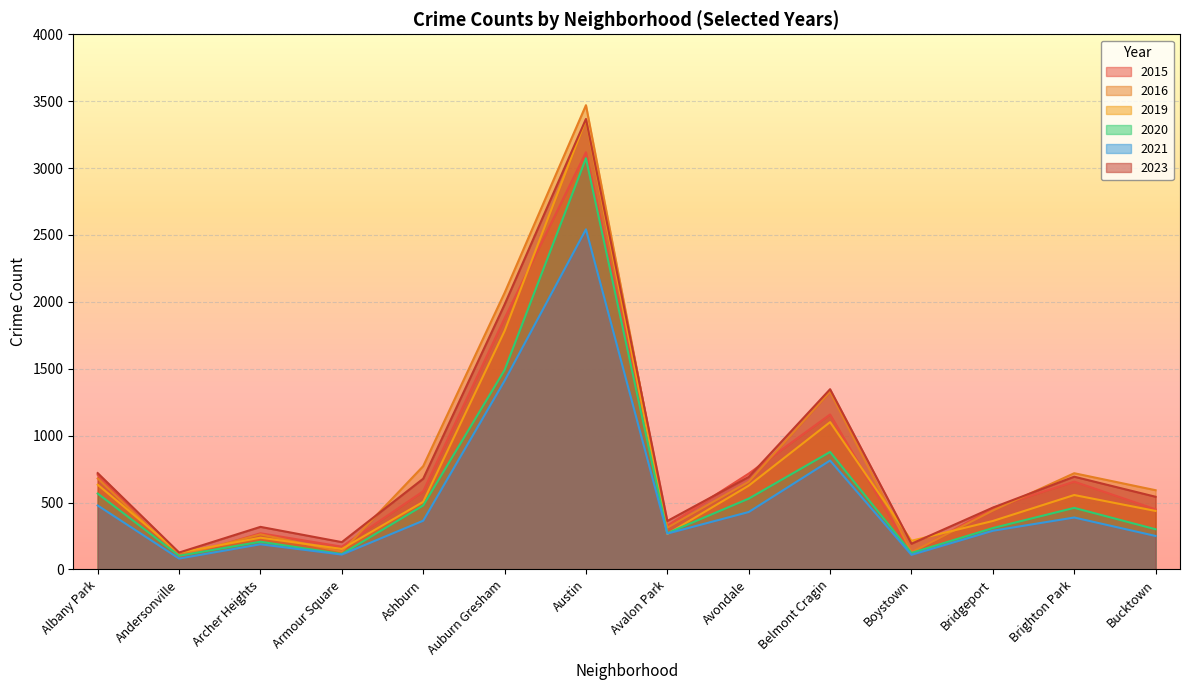

Reading left to right, extract all data points from this chart.

2015: 707	90	270	170	584	1877	3118	327	716	1158	120	459	656	449
2016: 680	102	262	133	772	2067	3470	312	655	1328	128	440	719	592
2019: 633	125	237	153	505	1782	3363	265	626	1101	214	362	556	437
2020: 567	102	207	115	478	1490	3073	271	529	878	123	309	460	300
2021: 478	81	188	111	364	1410	2542	268	429	814	109	289	388	250
2023: 720	126	318	204	678	1980	3367	362	691	1347	192	462	693	543